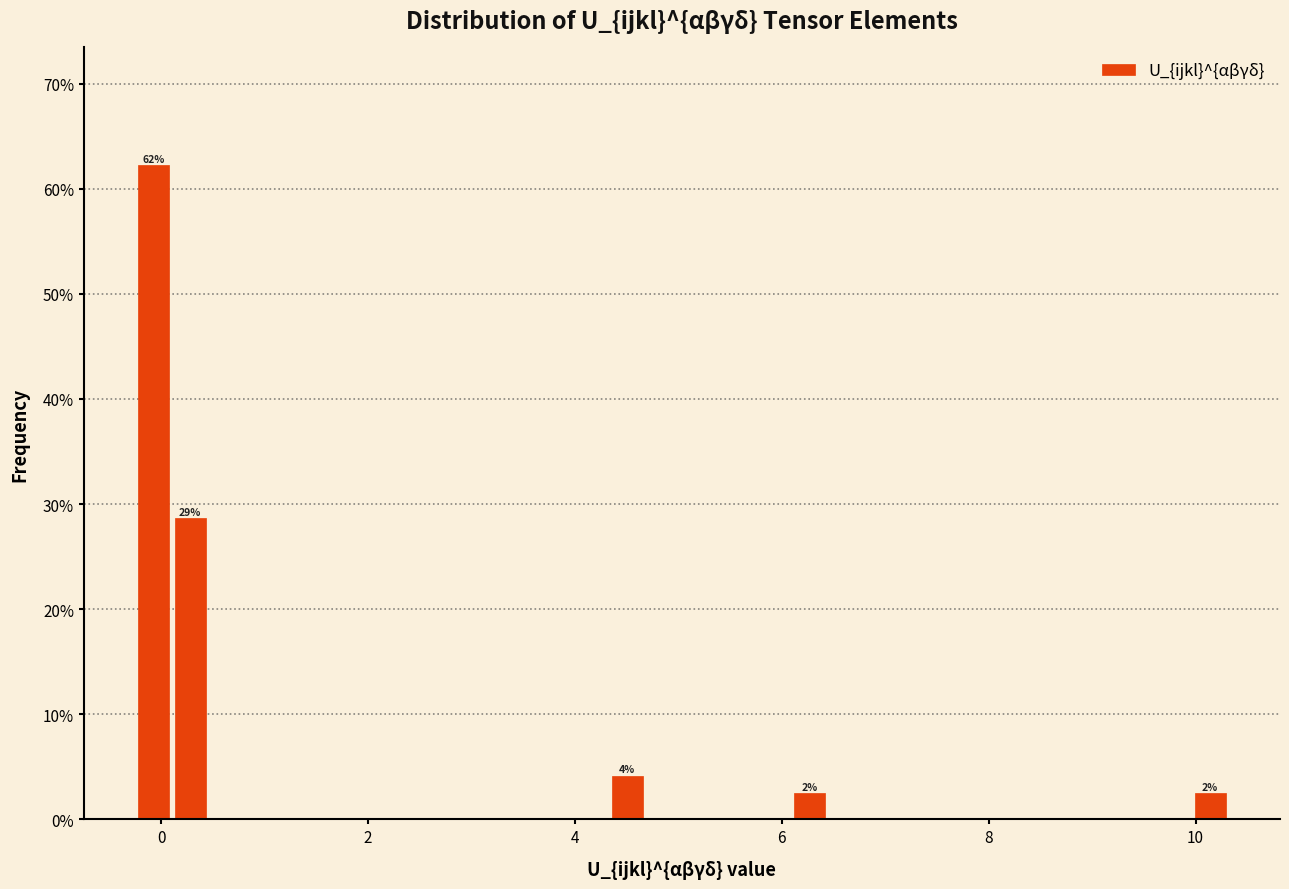

Around what value on the x-axis is the tallest bar? Give the approximate position of its centre, as read against the axis.

0.0